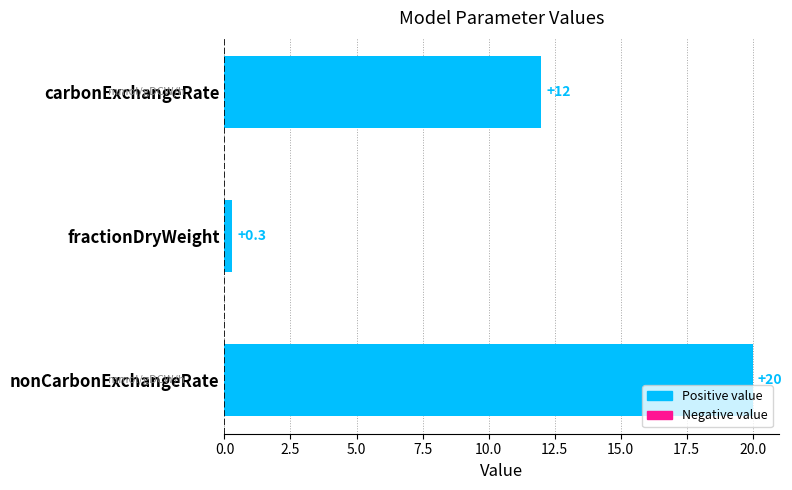

Rank the categories by value from lowest to highest.

fractionDryWeight, carbonExchangeRate, nonCarbonExchangeRate